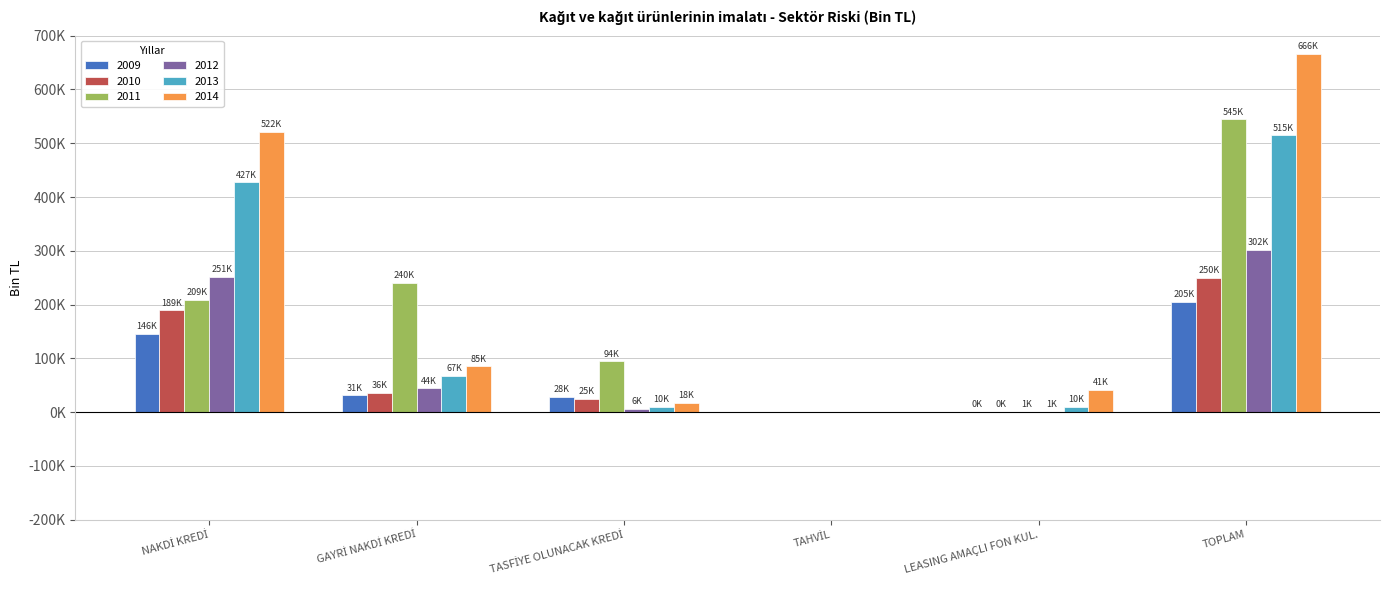

What are all the series names shown in the legend?

2009, 2010, 2011, 2012, 2013, 2014